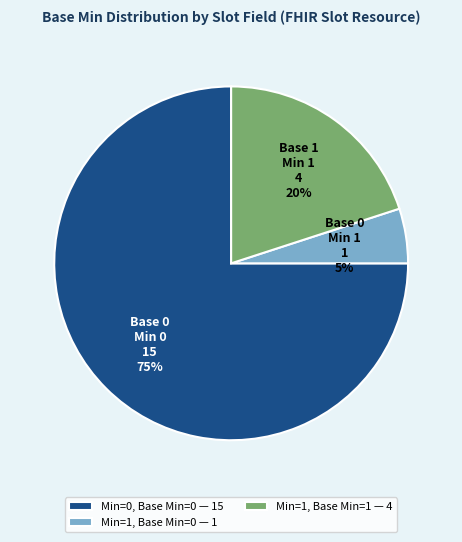

Rank the categories by value from highest to lowest.

Min=0, Base Min=0 — 15, Min=1, Base Min=1 — 4, Min=1, Base Min=0 — 1